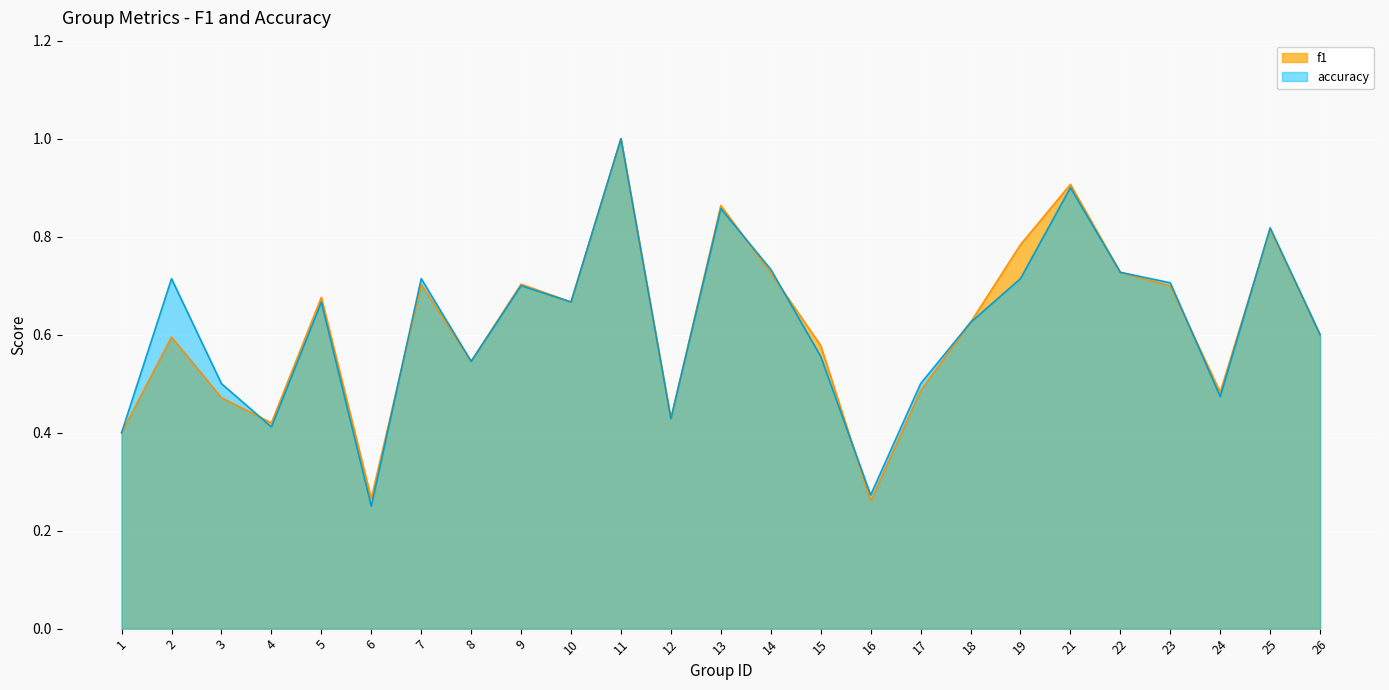

Reading left to right, what are all the values shown in this chart?

f1: 1=0.4	2=0.6	3=0.5	4=0.4	5=0.7	6=0.3	7=0.7	8=0.5	9=0.7	10=0.7	11=1.0	12=0.4	13=0.9	14=0.7	15=0.6	16=0.3	17=0.5	18=0.6	19=0.8	21=0.9	22=0.7	23=0.7	24=0.5	25=0.8	26=0.6
accuracy: 1=0.4	2=0.7	3=0.5	4=0.4	5=0.7	6=0.2	7=0.7	8=0.5	9=0.7	10=0.7	11=1.0	12=0.4	13=0.9	14=0.7	15=0.6	16=0.3	17=0.5	18=0.6	19=0.7	21=0.9	22=0.7	23=0.7	24=0.5	25=0.8	26=0.6